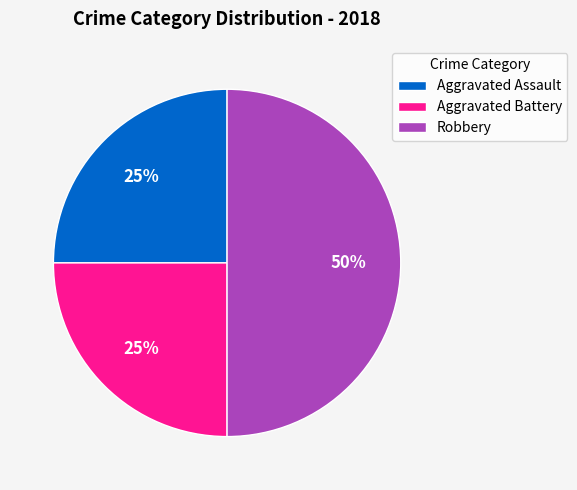

Is the sum of Aggravated Assault and Robbery greater than half?

Yes